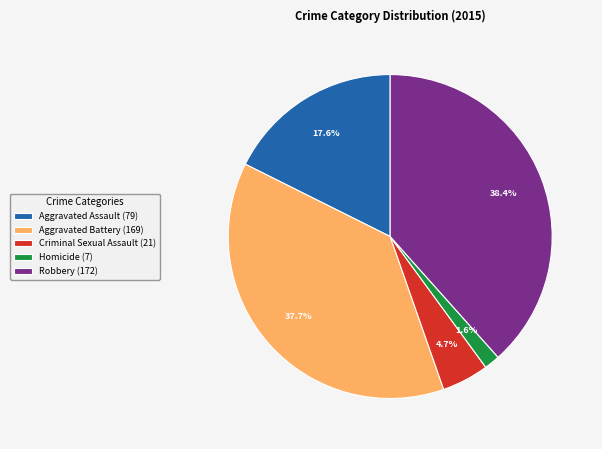

Count the number of slices in the pie.

5